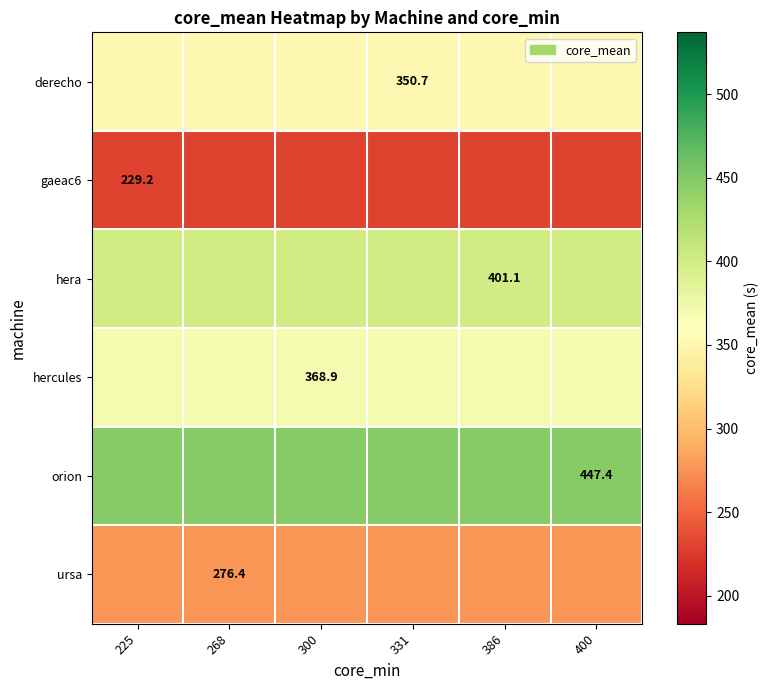

What is the total value across all series at 300?

2073.8